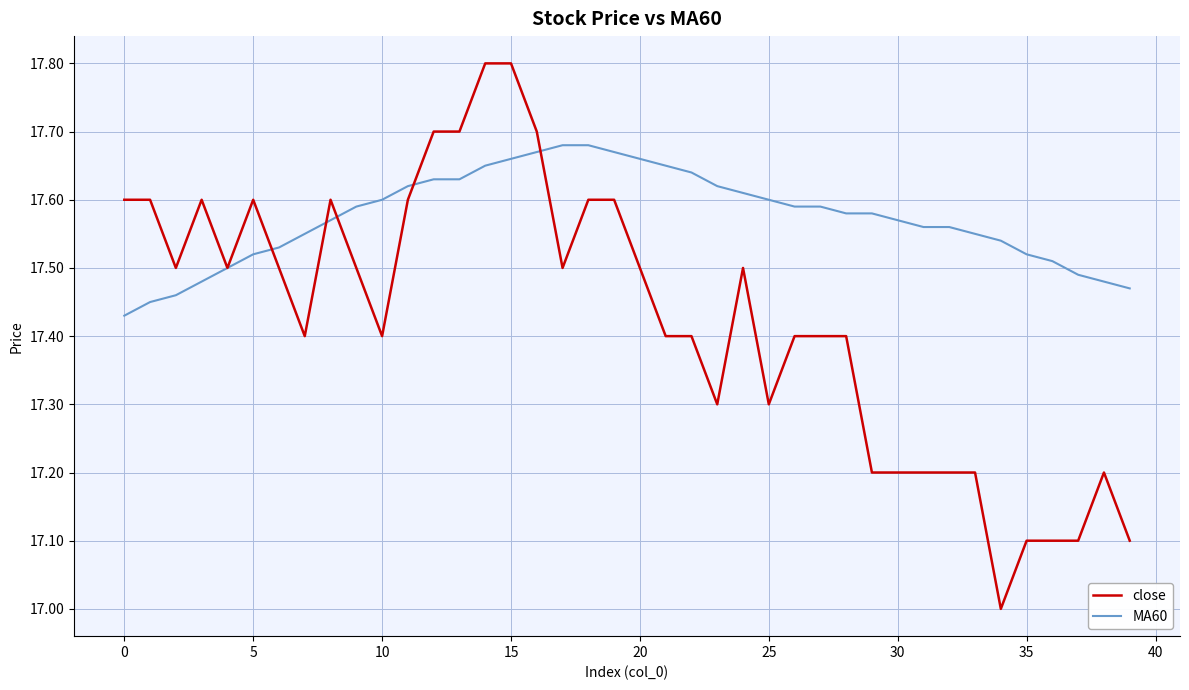

What is the smallest value displayed?

17.0